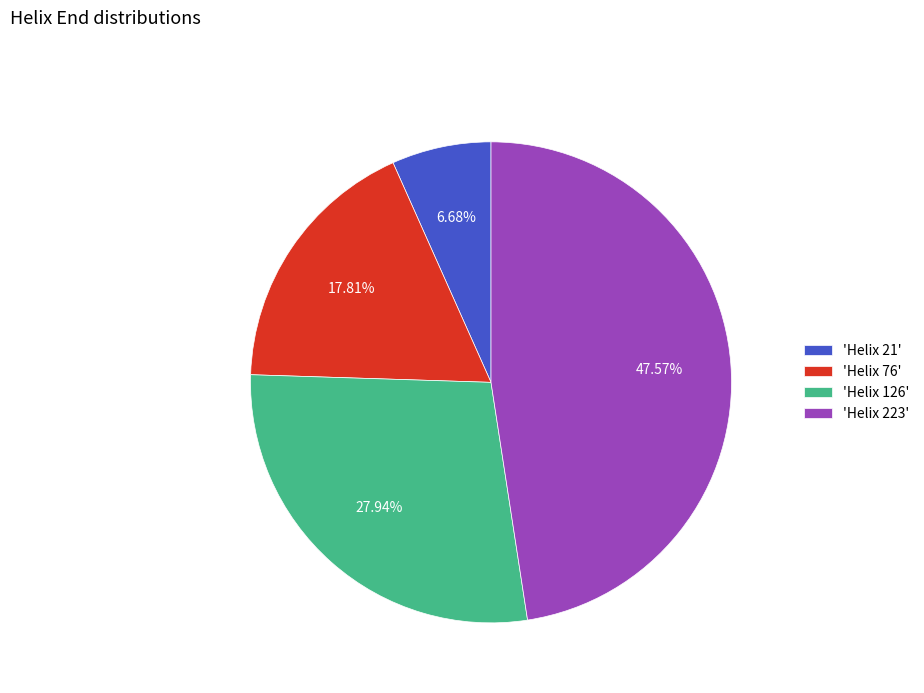

Between 'Helix 76' and 'Helix 21', which is larger?

'Helix 76'